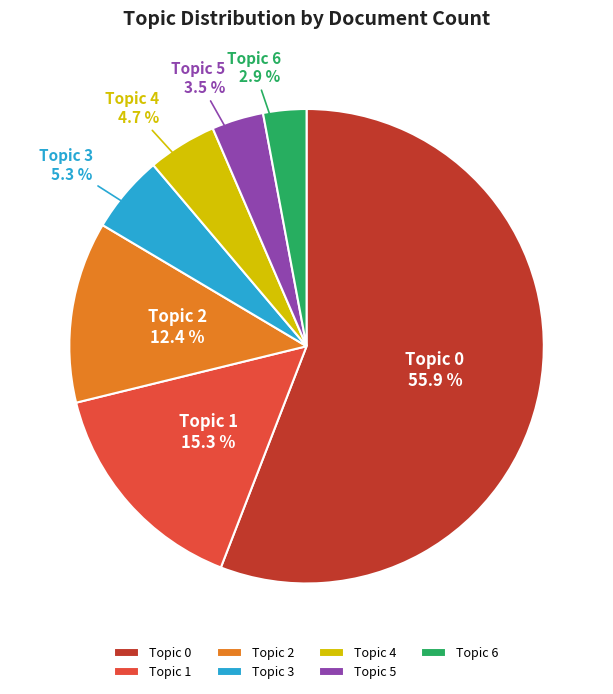

How many slices are in this pie chart?

7